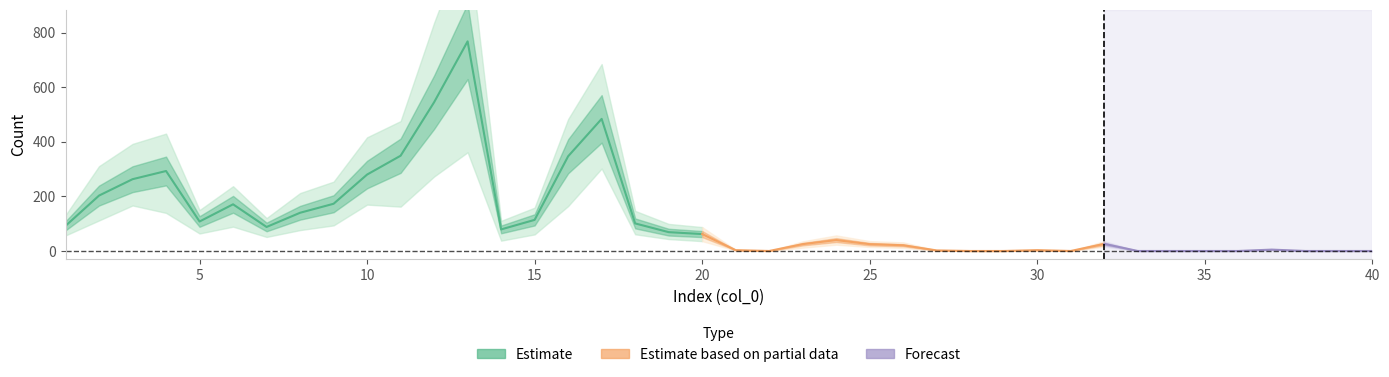

Is it true that the value at 29 is 4?

False